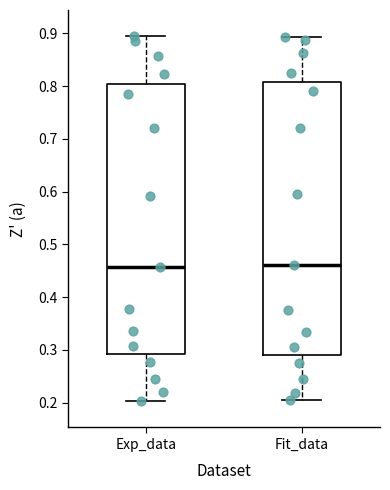

Where is the lower edge of the box for Fit_data on the y-axis? The values are not printed on the chart, so give them approximately, as read against the axis.

0.29